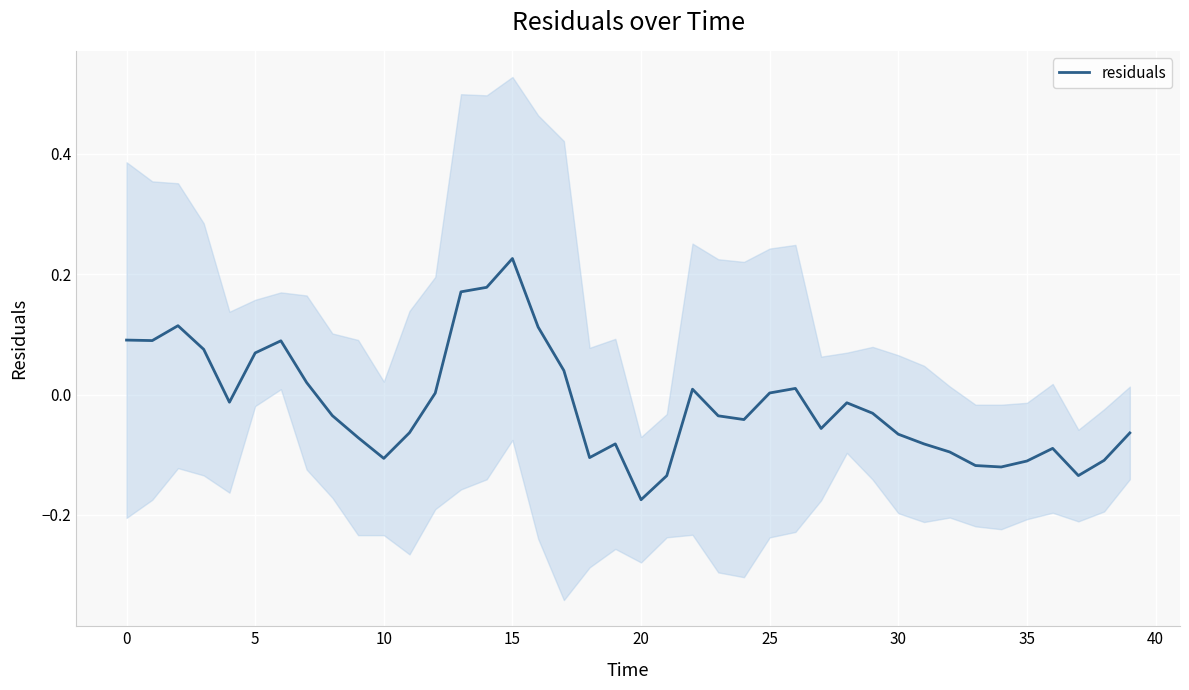

How many positive values are there?

16